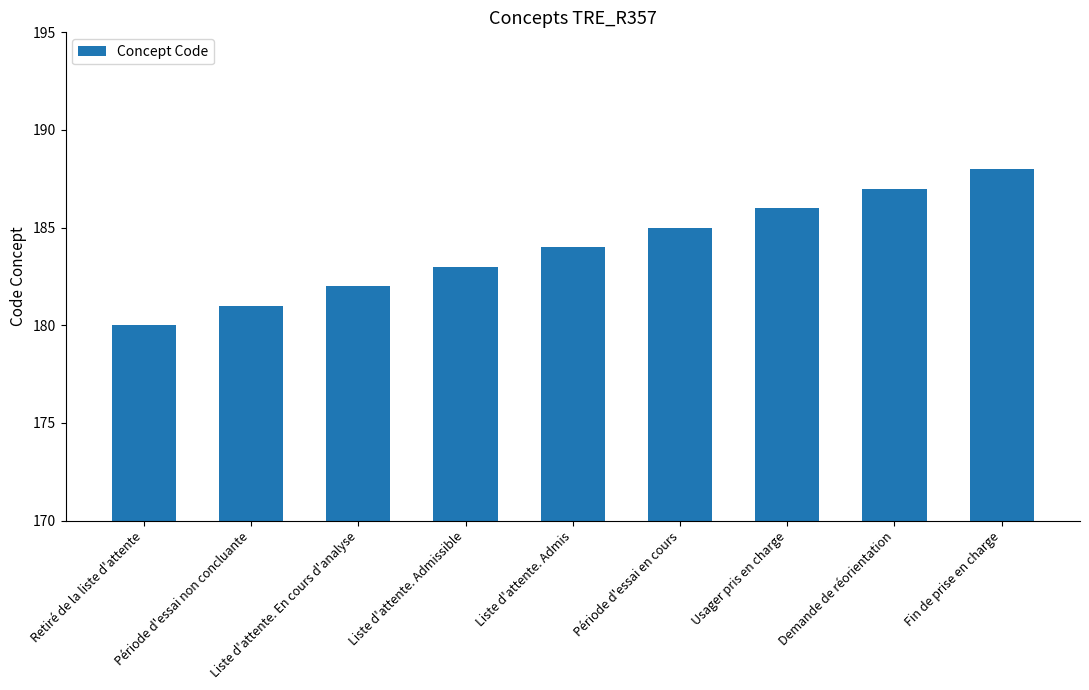

Reading left to right, list all the values displayed in this chart.

Retiré de la liste d'attente=180	Période d'essai non concluante=181	Liste d'attente. En cours d'analyse=182	Liste d'attente. Admissible=183	Liste d'attente. Admis=184	Période d'essai en cours=185	Usager pris en charge=186	Demande de réorientation=187	Fin de prise en charge=188